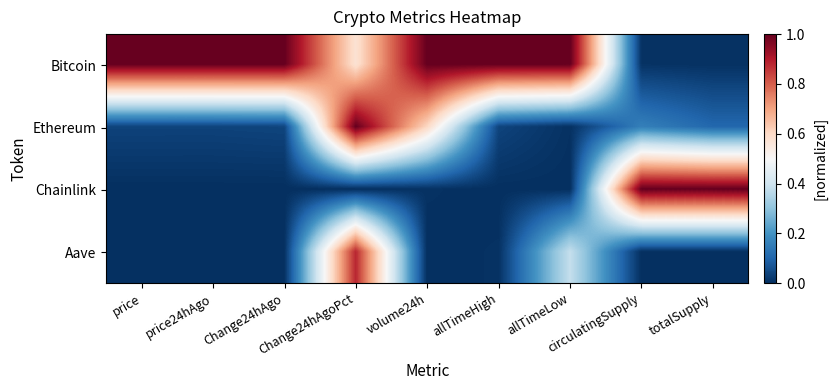

At price24hAgo, list the series in order from largest to smallest.

Bitcoin, Ethereum, Aave, Chainlink